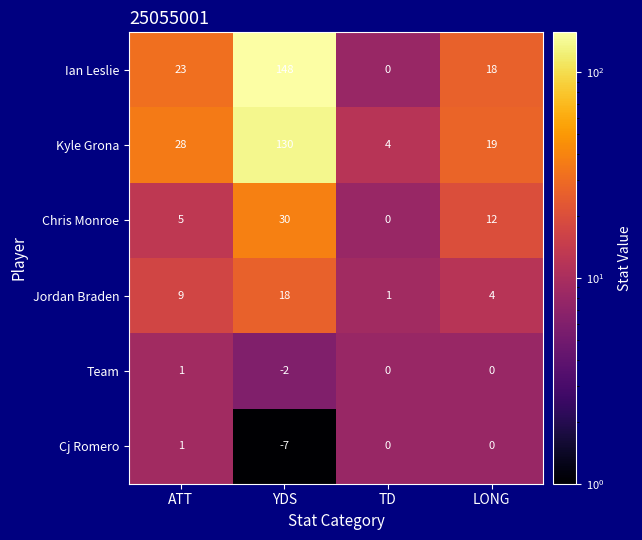

The Ian Leslie series shows 0 at TD. True or false?

True